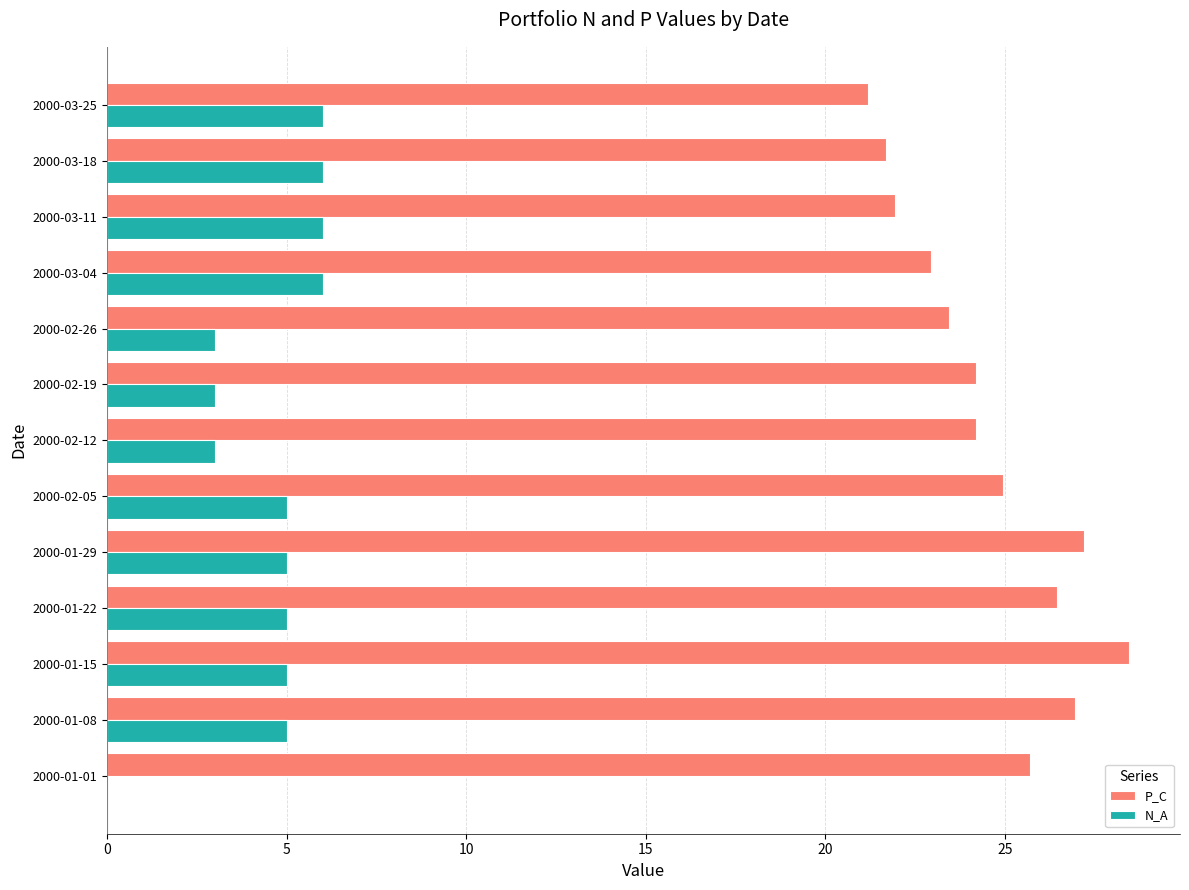

Between 2000-01-22 and 2000-02-19, which series saw the biggest shift?

P_C